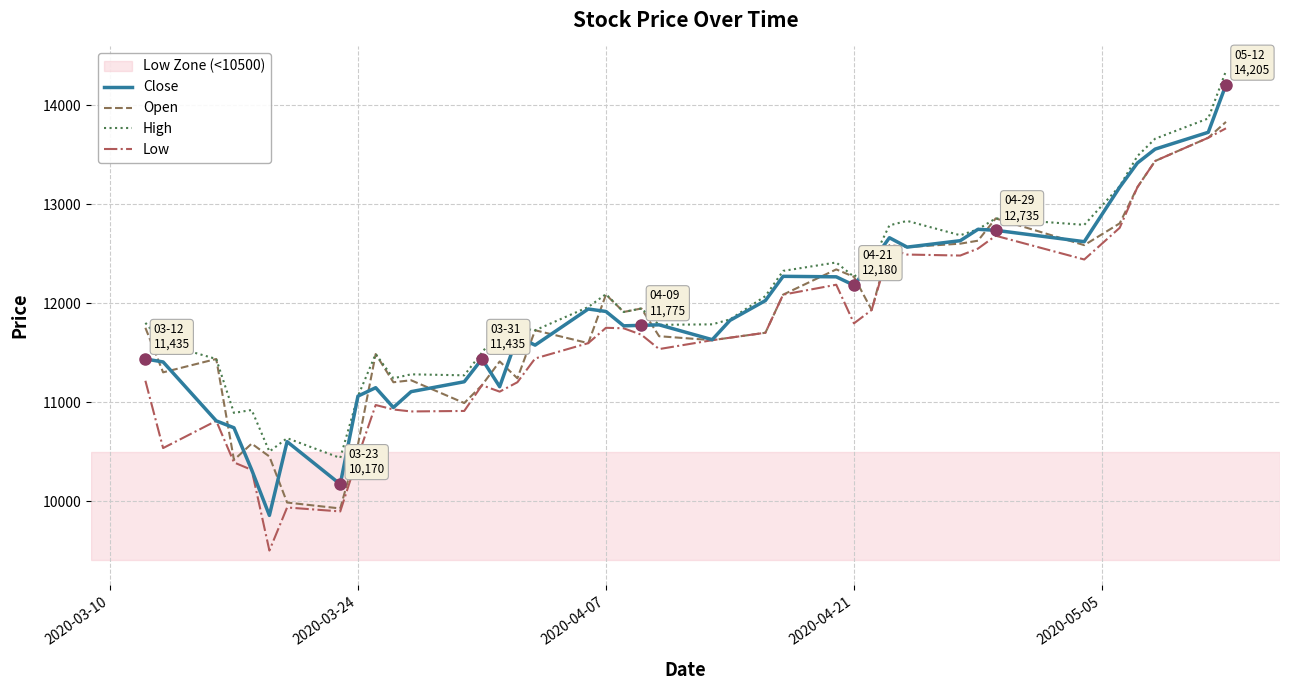

What is the minimum value for High?

10435